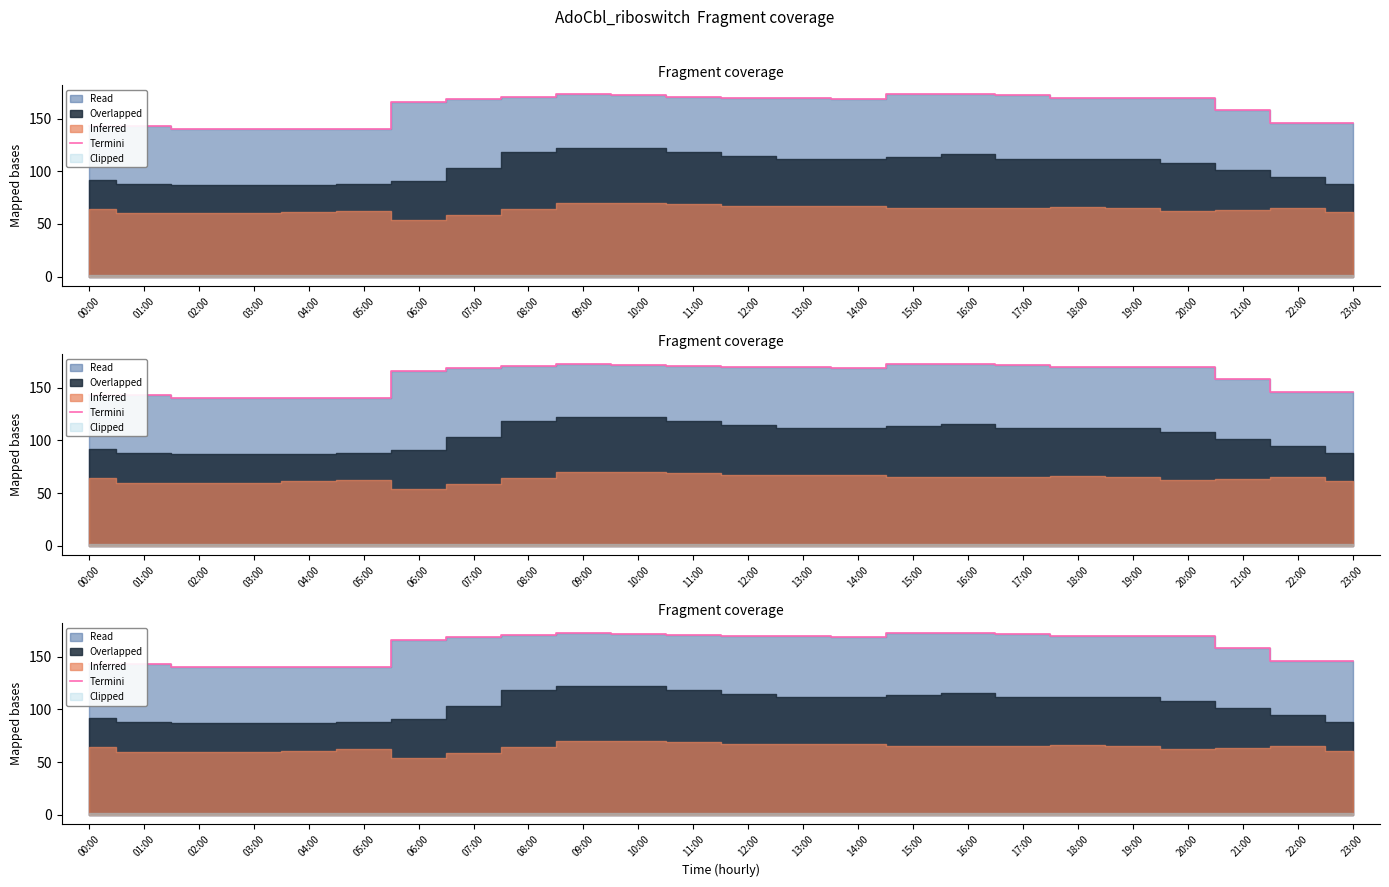

Approximately how many times larger is the value at 04:00 compared to 11:00?

0.8